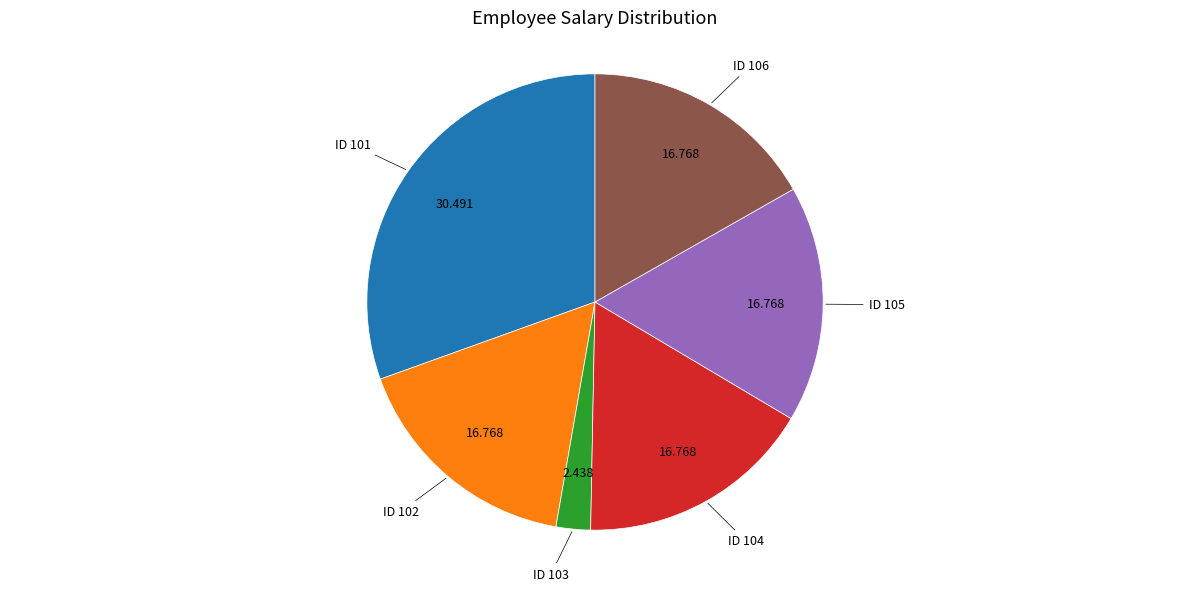

Does any single category account for the majority?

No